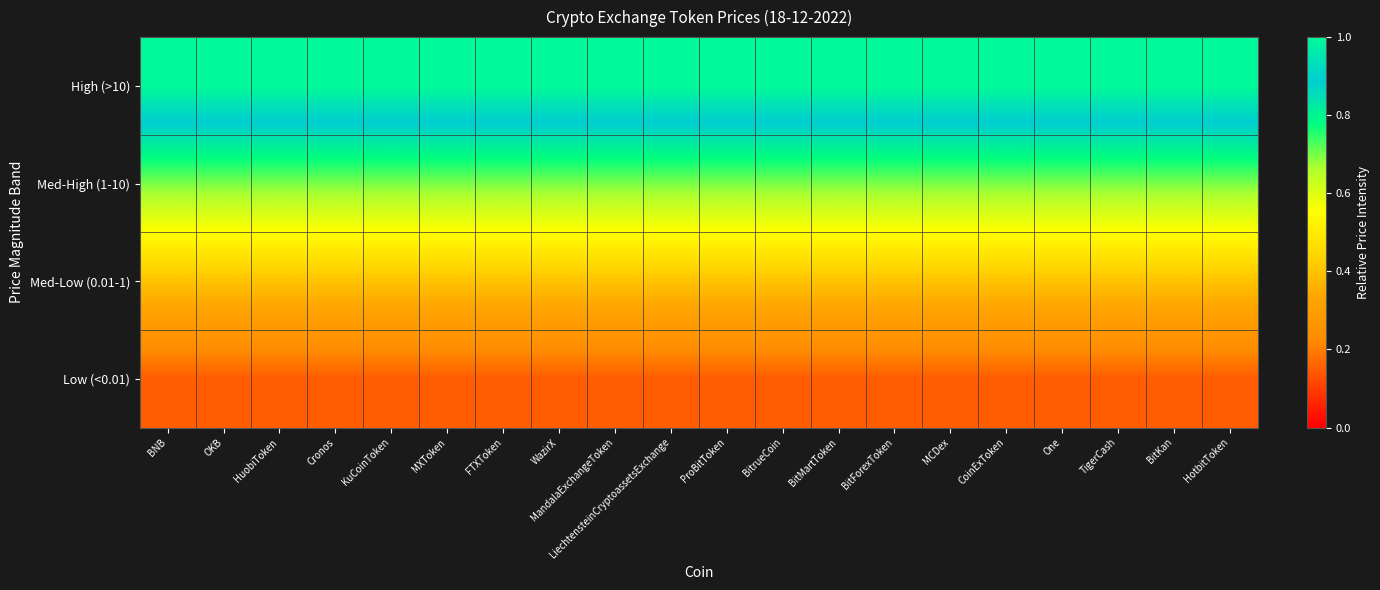

At how many categories does at least one series exceed 0?

20